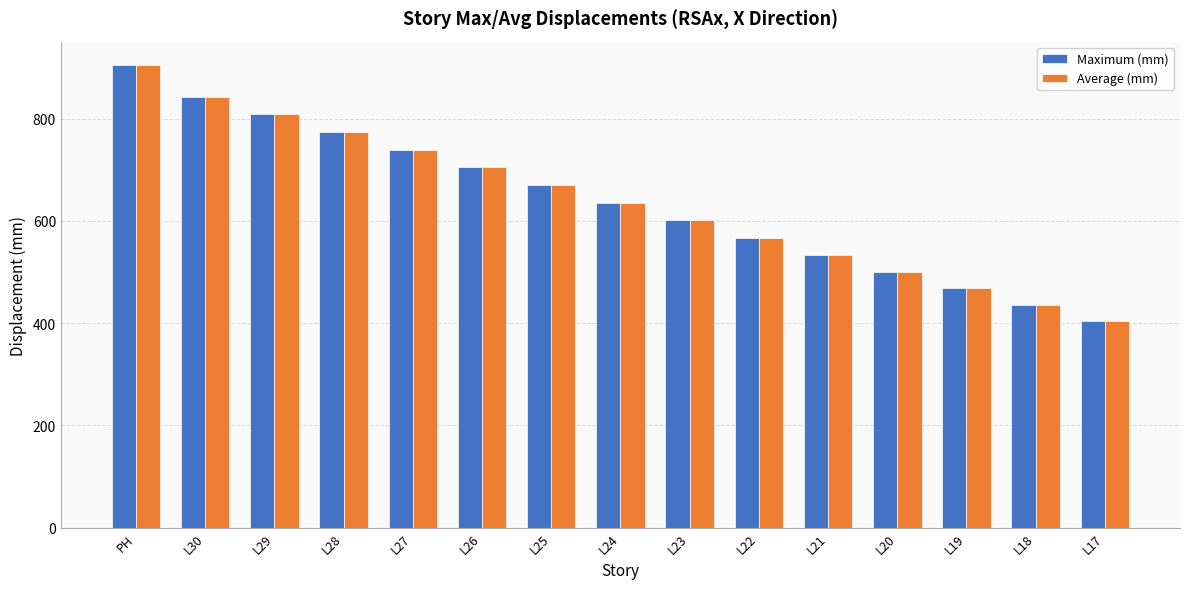

What is the value of the Average (mm) bar at the 8th from the left?

635.6